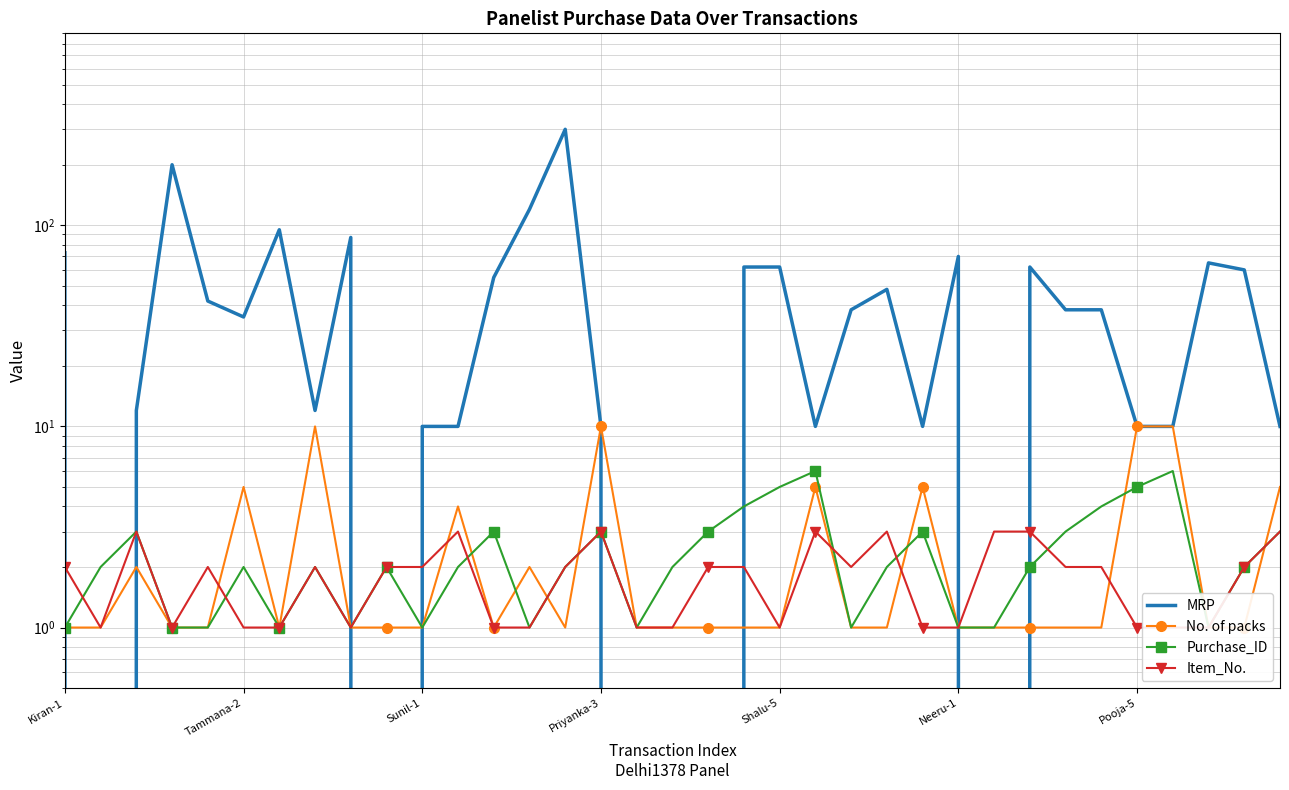

Between which two adjacent categories do MRP and No. of packs first intersect?

Kiran-1 and Tammana-2